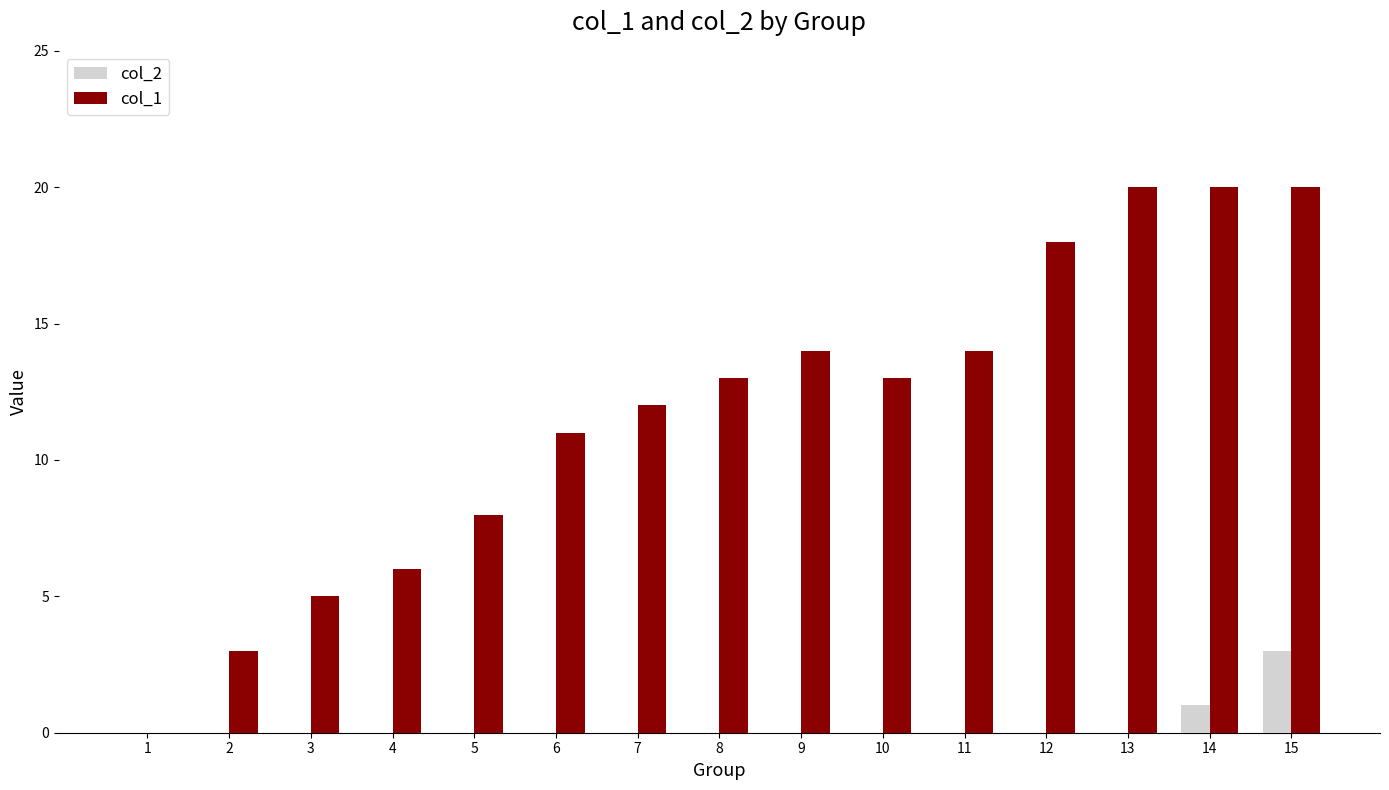

What is the sum of the col_1 values at 7 and 14?

32